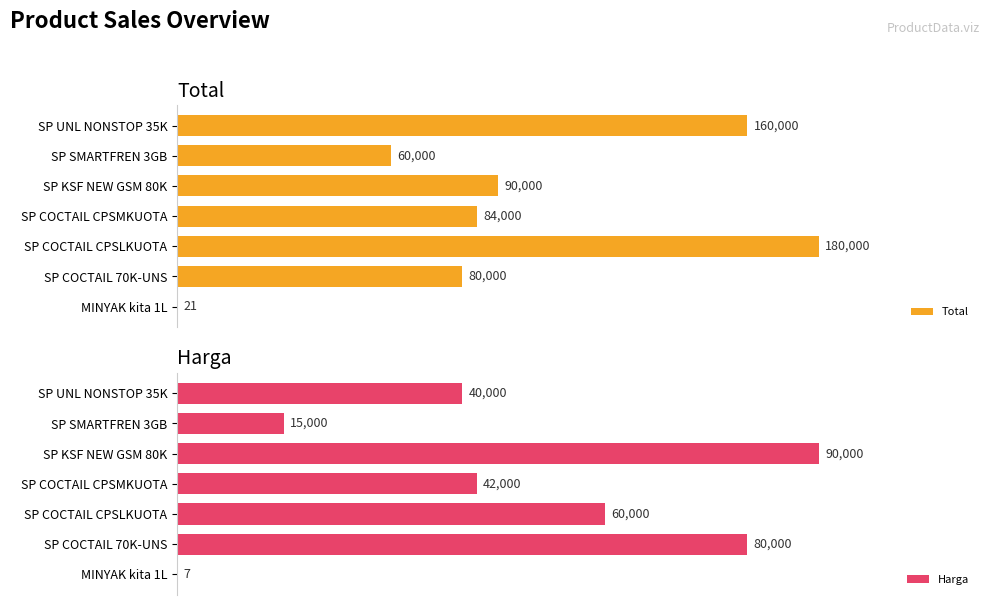

Where is Total nearest to the value 90010?

SP KSF NEW GSM 80K